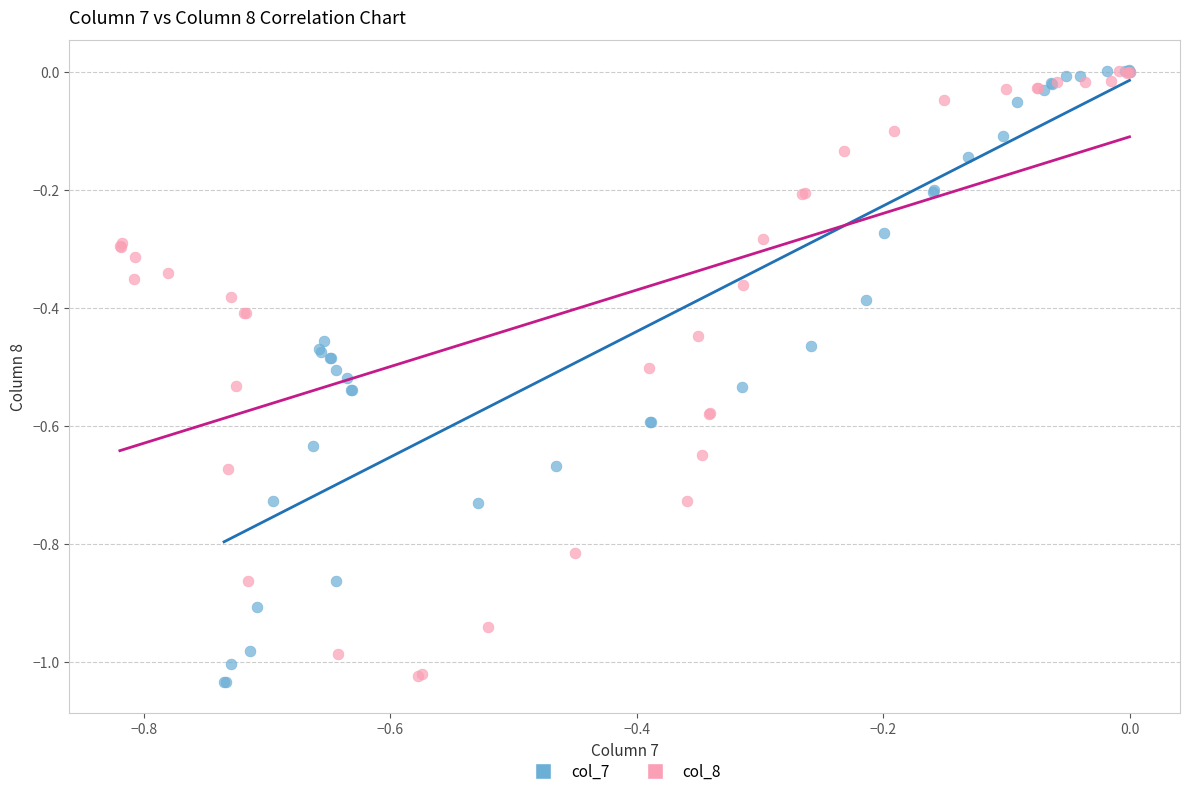

Which series has the widest spread of Y values?

col_7